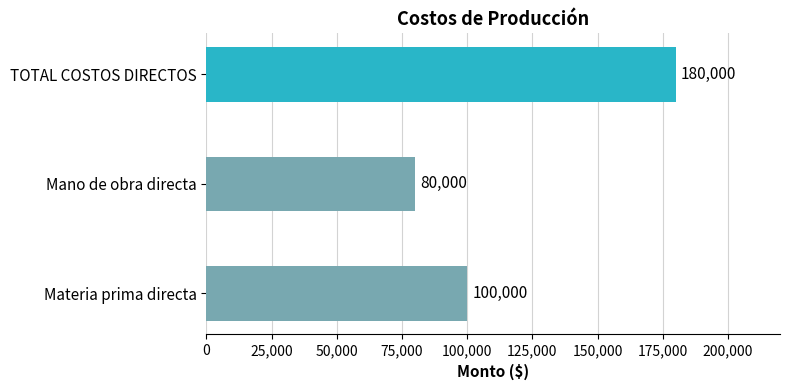

What is the average value?

120000